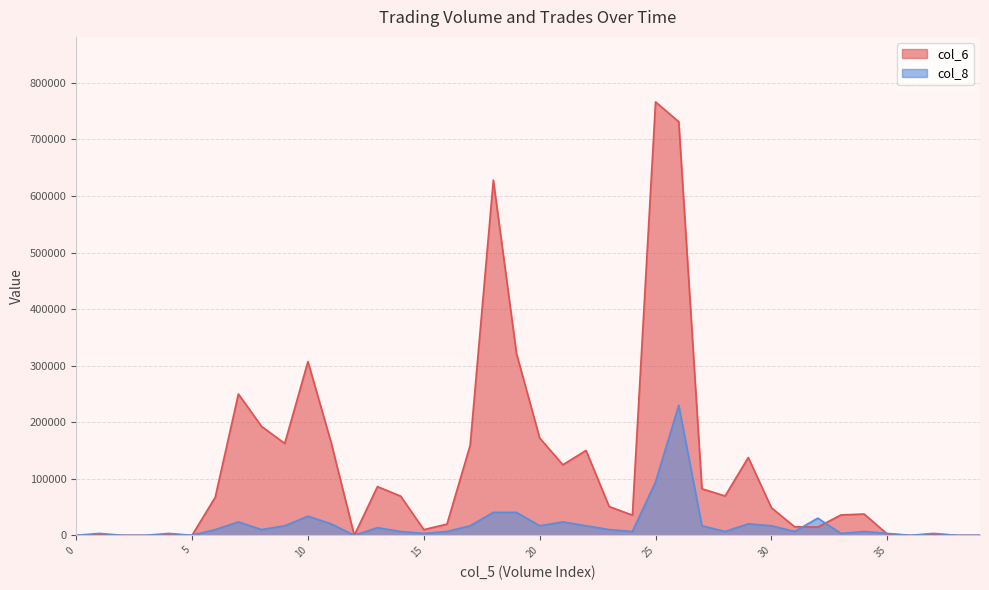

Is it true that col_6 equals 81622 at 167000?

False